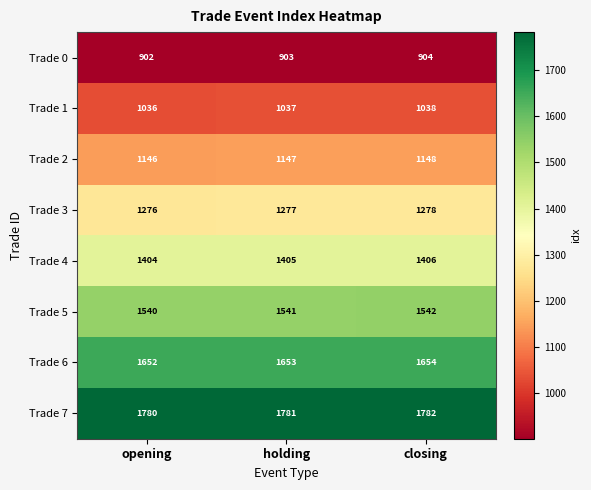

List the series in order of their peak value, highest first.

Trade 7, Trade 6, Trade 5, Trade 4, Trade 3, Trade 2, Trade 1, Trade 0